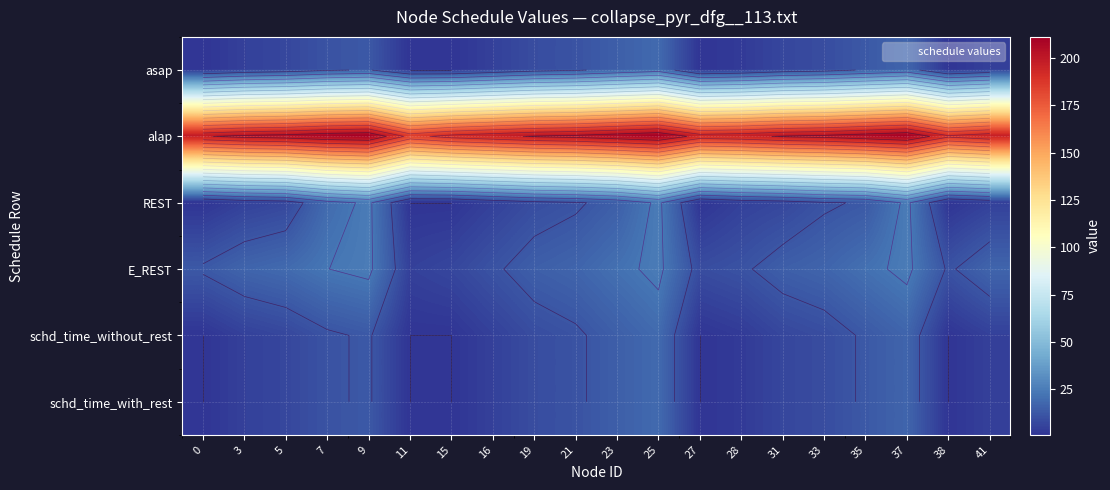

Where is asap nearest to the value 10?

7